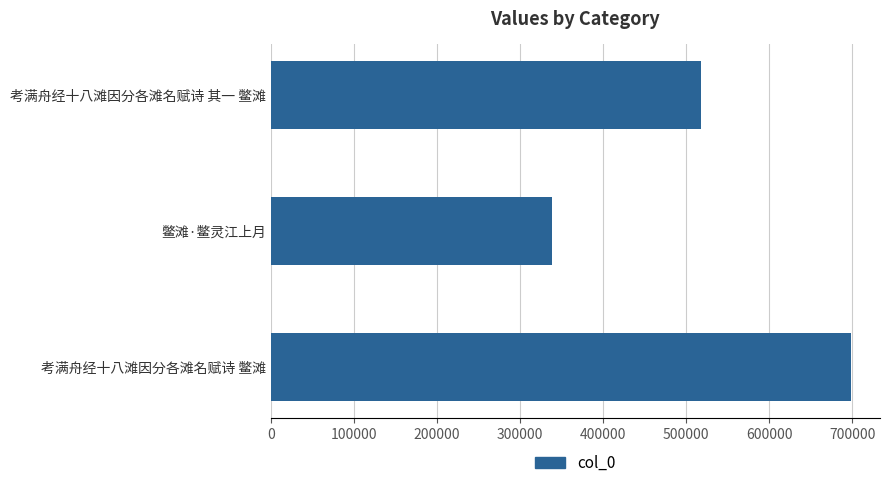

Reading top to bottom, what are all the values shown in this chart?

518090	339088	698477